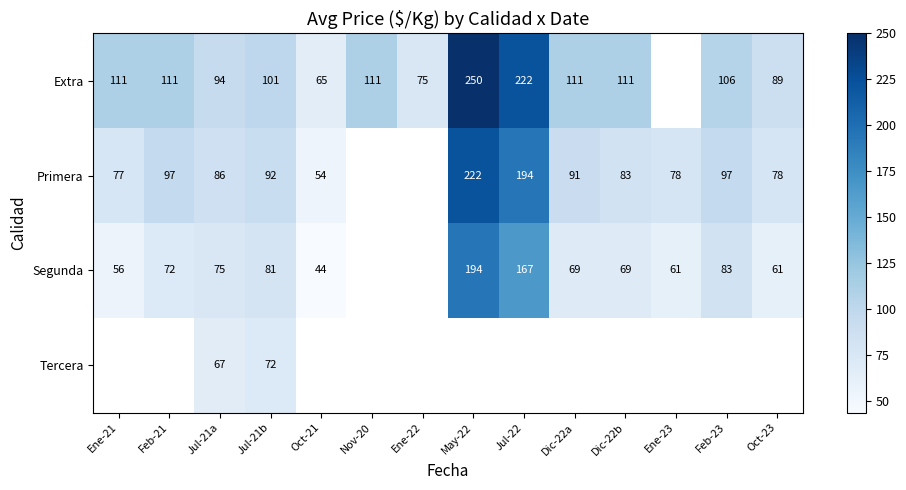

At how many categories does at least one series exceed 145?

2